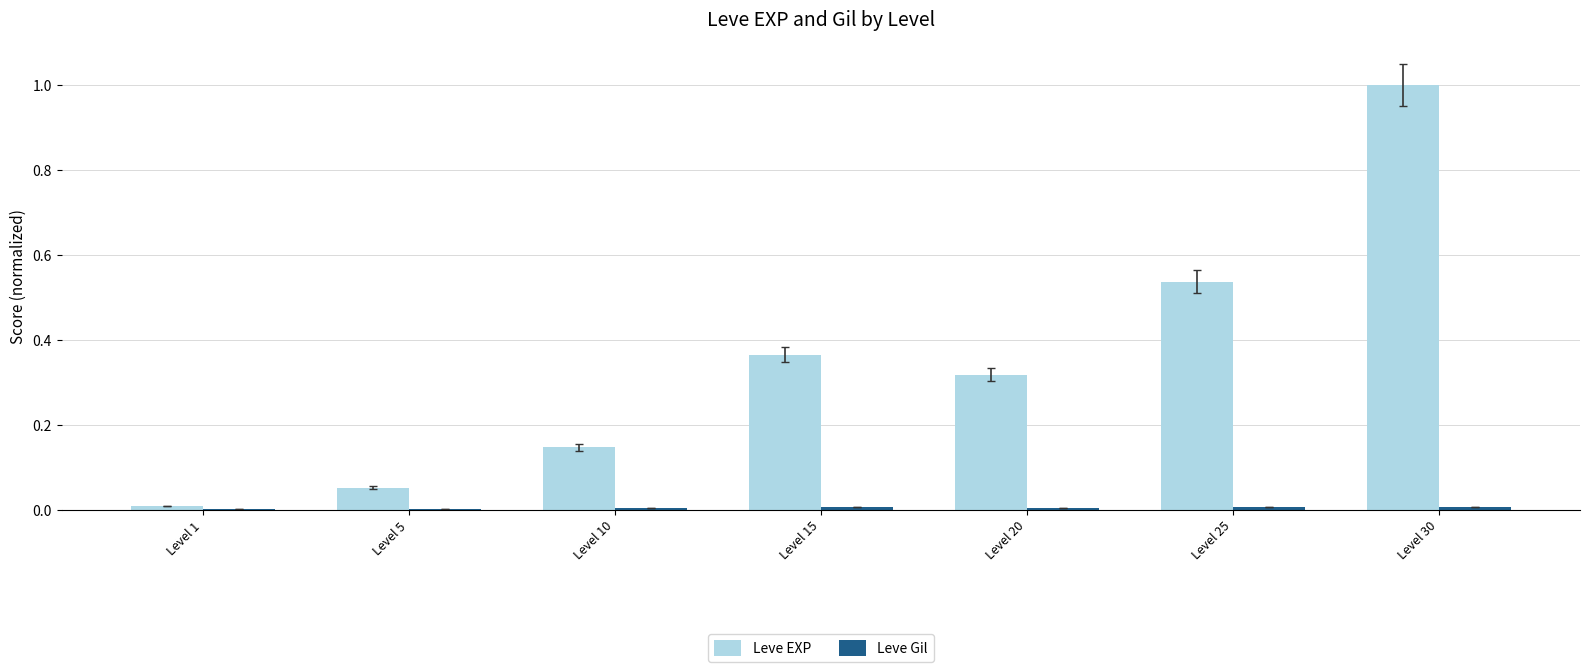

At which category is the sum across all series the highest?

Level 30